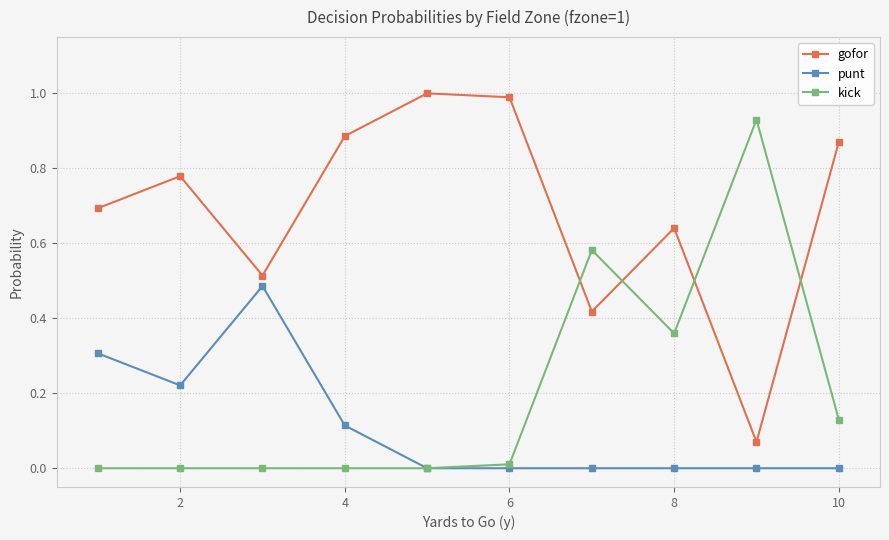

Rank the series by their maximum value, from highest to lowest.

gofor, kick, punt